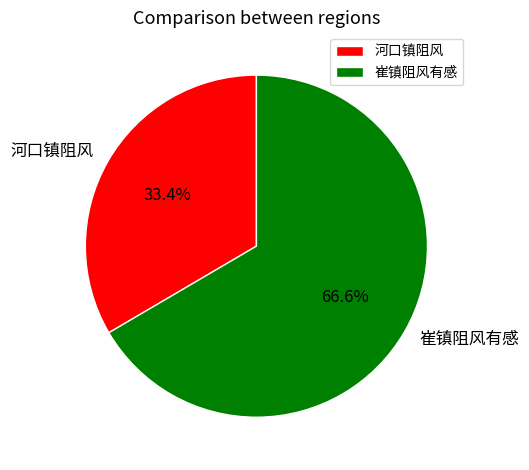

Which category has the biggest portion of the pie?

崔镇阻风有感